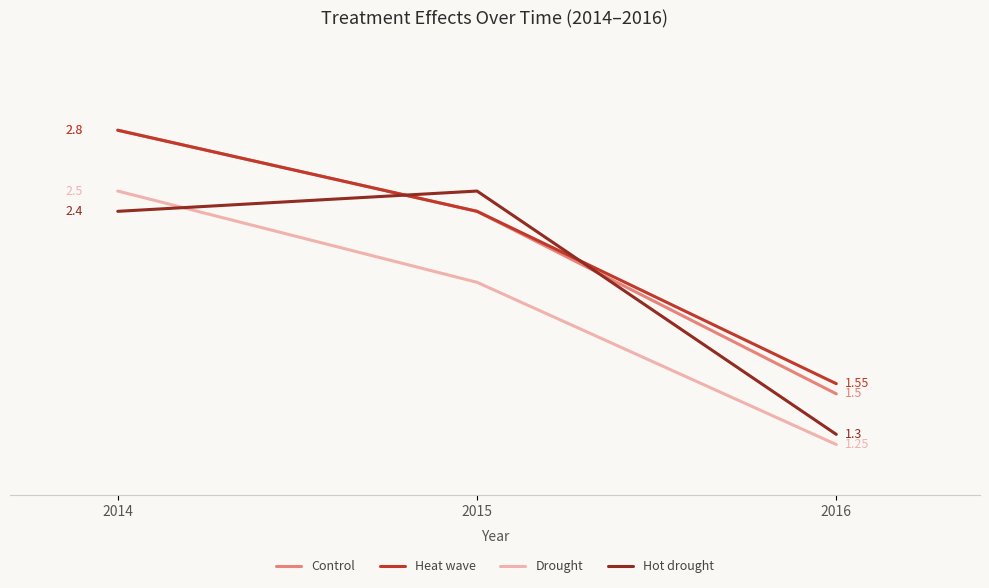

Which series changed the most between 2015 and 2016?

Hot drought